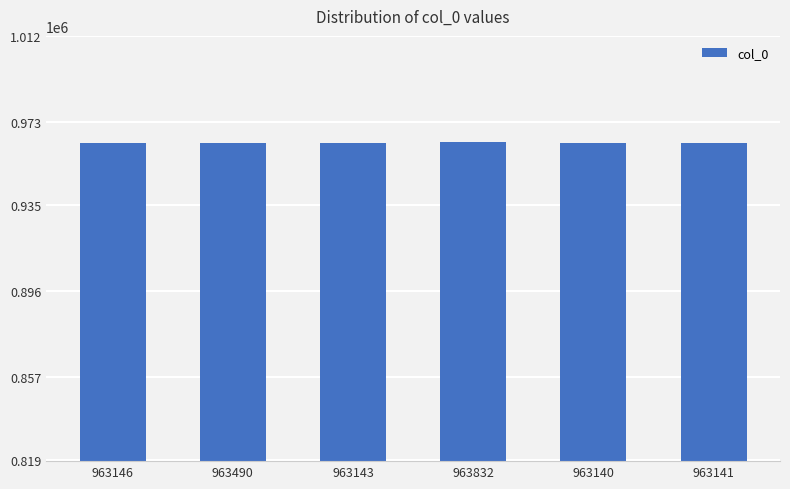

What is the sum of all values?

5779892